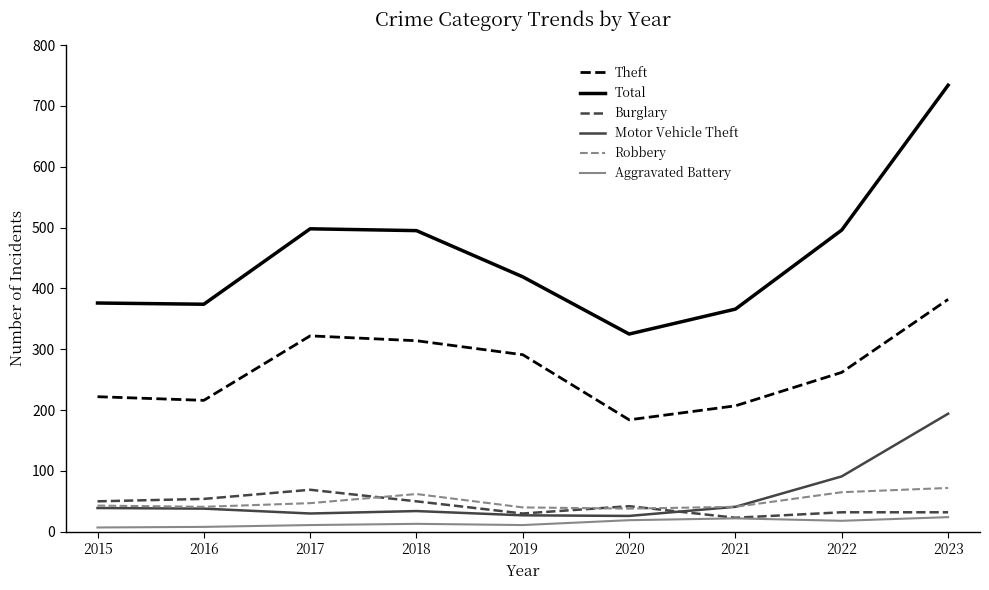

Count the number of categories in the chart.

9